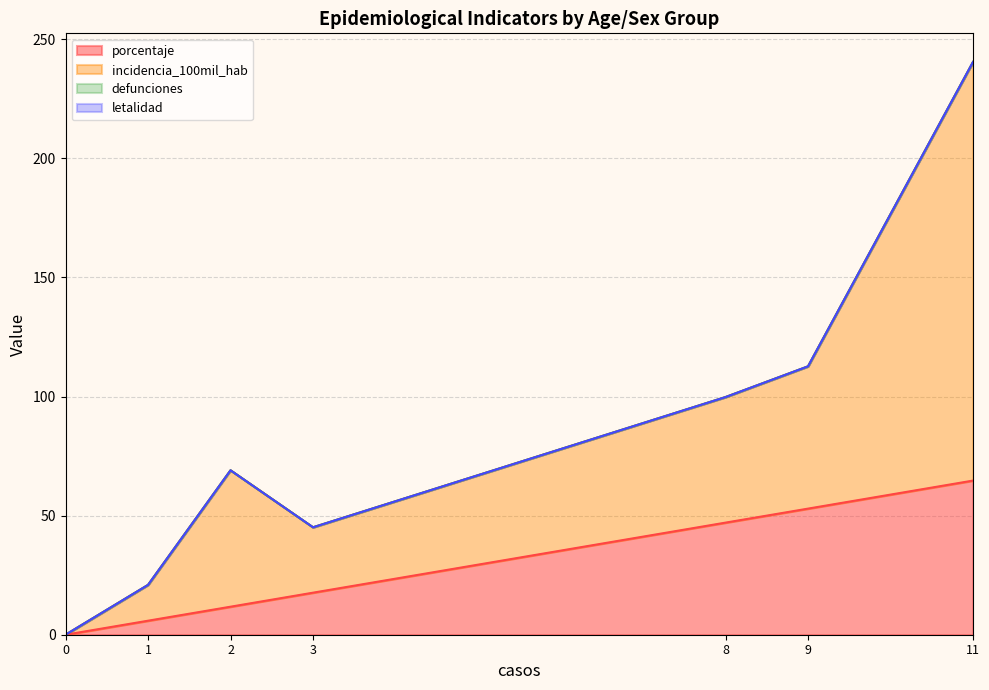

True or false: defunciones and incidencia_100mil_hab cross at least once.

False